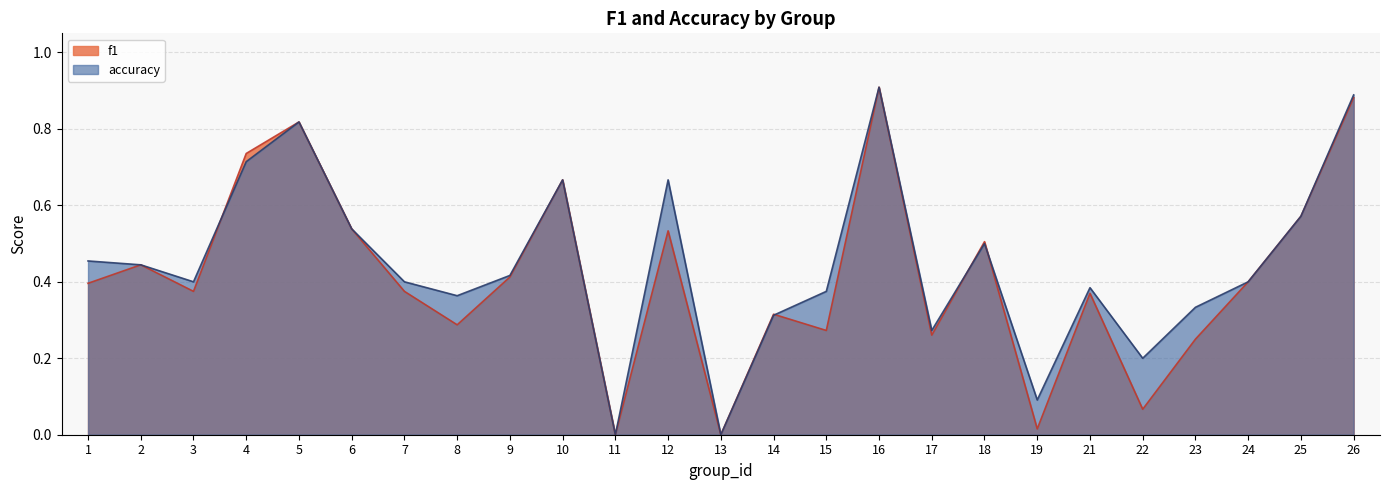

At which category does f1 reach its first local valley?

3